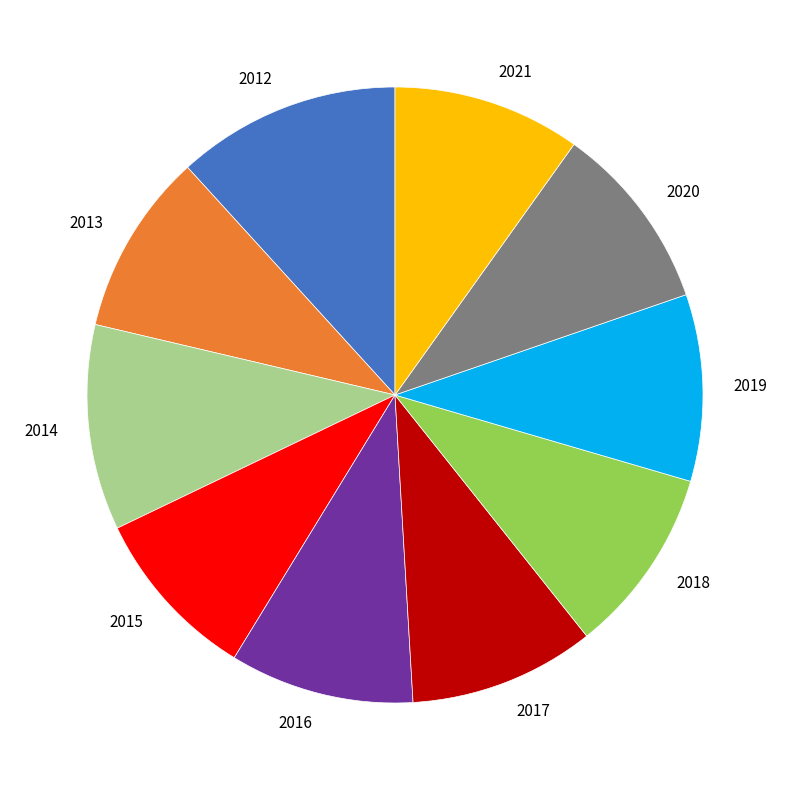

Does any single category account for the majority?

No